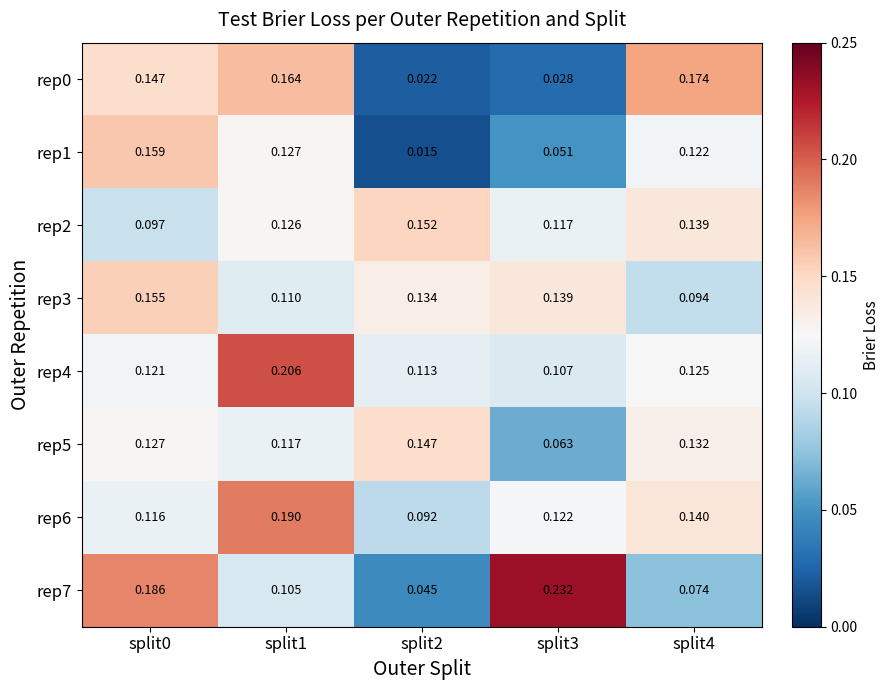

Is the value of rep5 at split2 greater than the value of rep7 at split2?

Yes